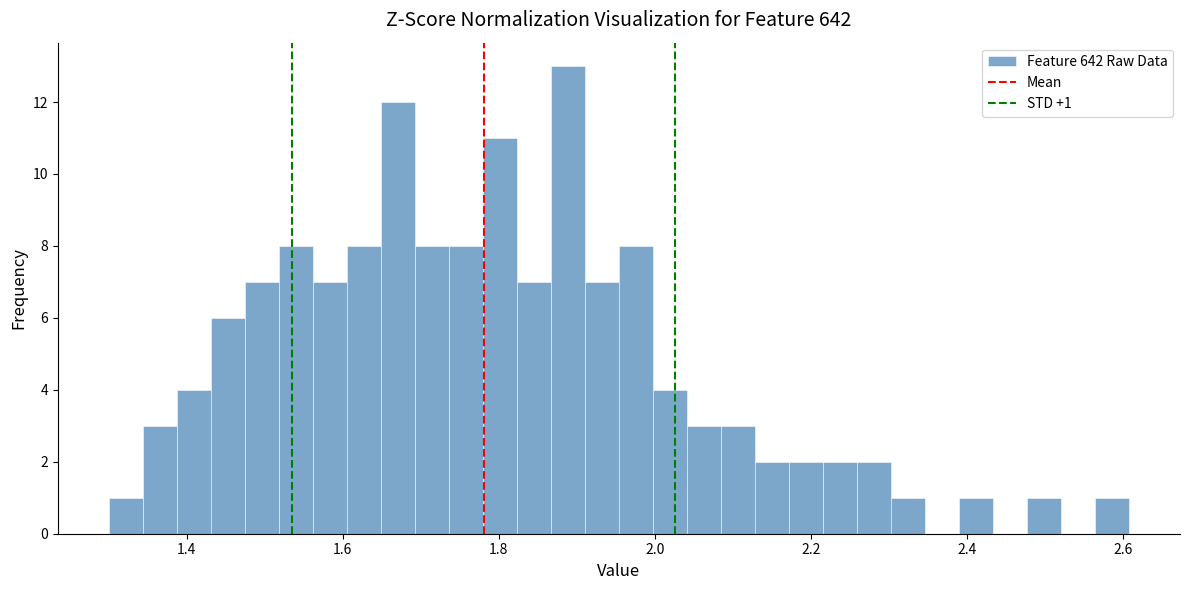

Read against the x-axis, roughly where is the centre of the tallest bar?

1.88